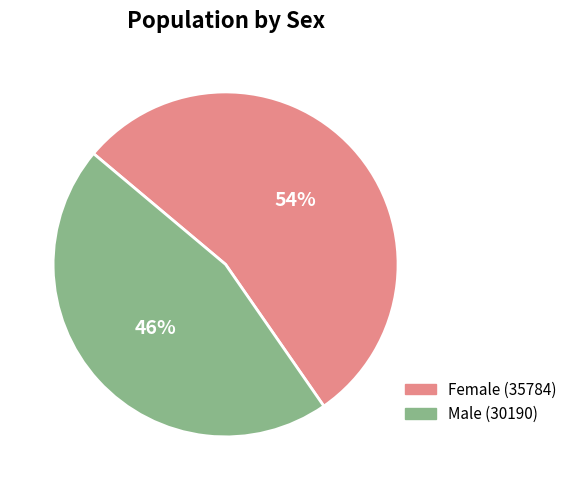

The Male slice represents 52% of the pie. True or false?

False